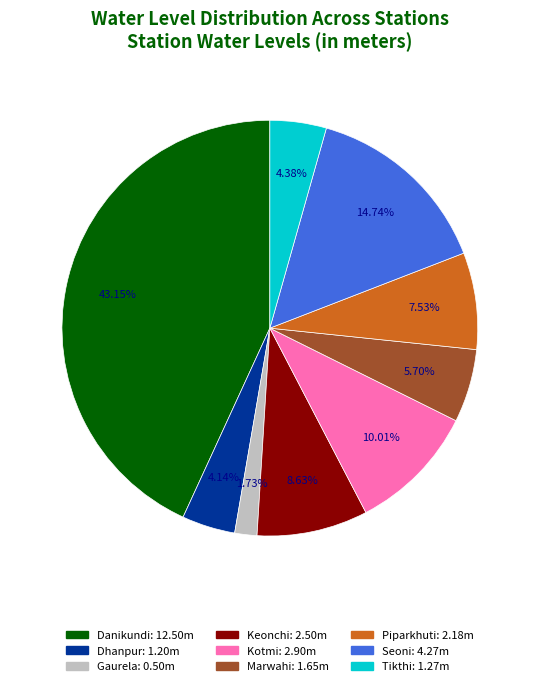

Is it true that Piparkhuti is 8% of the pie?

True